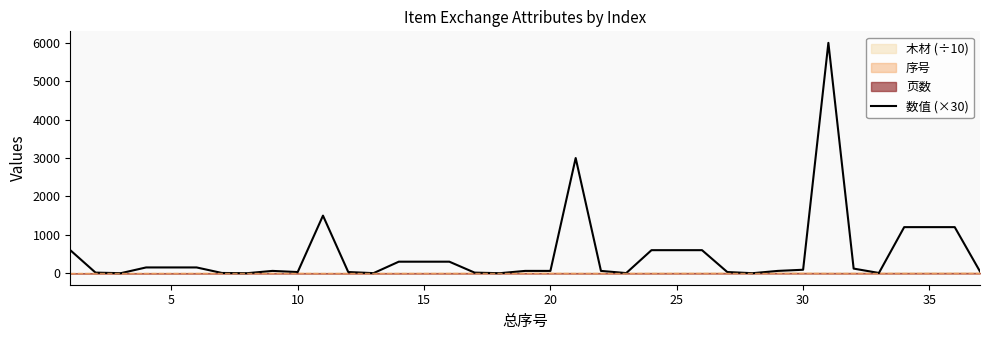

Is this an area chart (filled region under the line)?

No